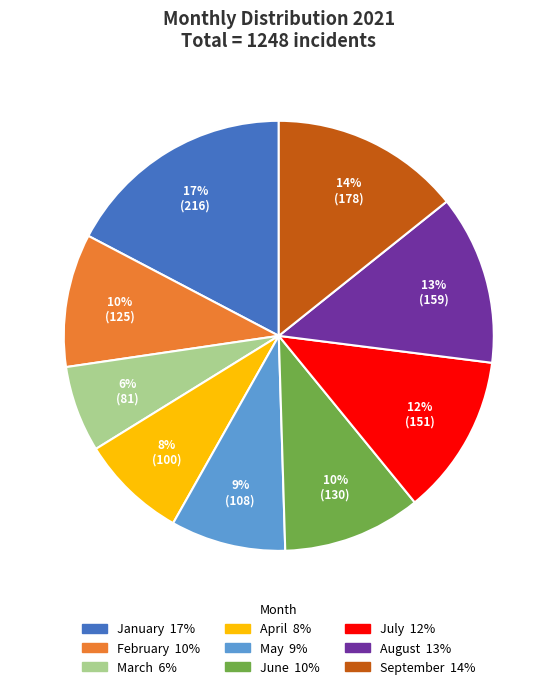

Is the sum of January and April greater than half?

No